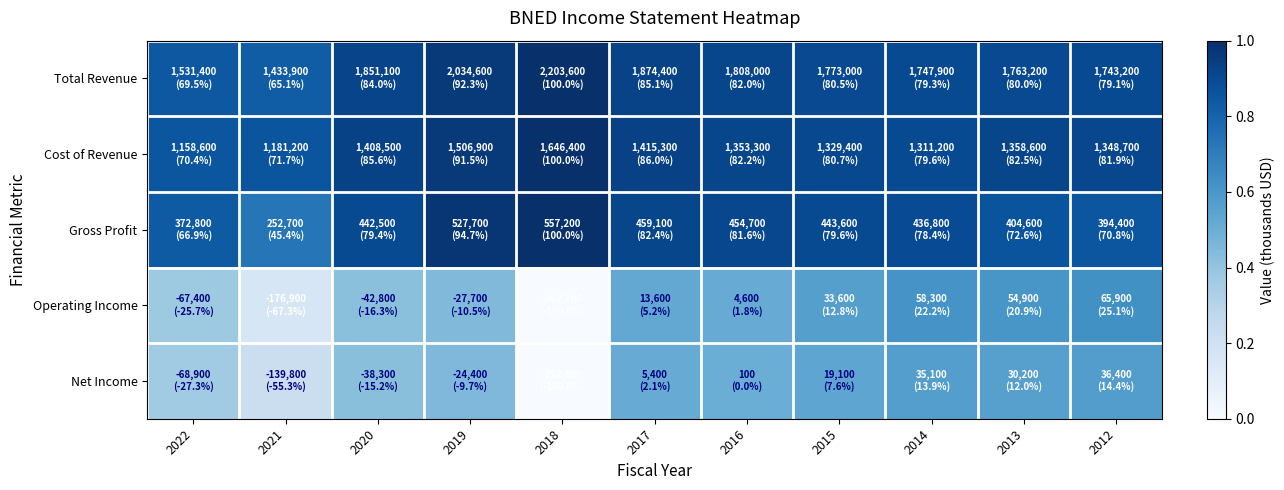

At how many categories does at least one series exceed 0?

11